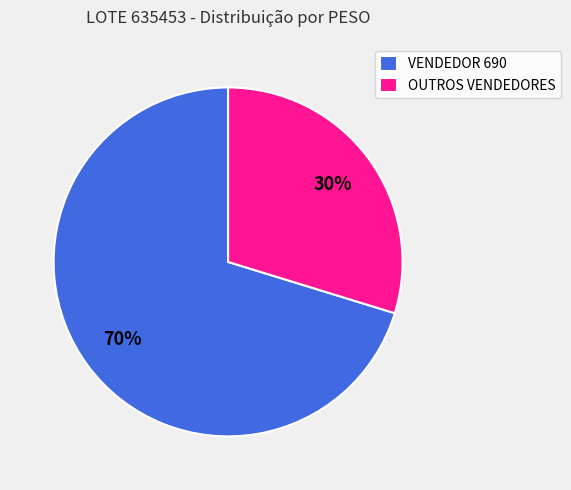

How many slices are in this pie chart?

2